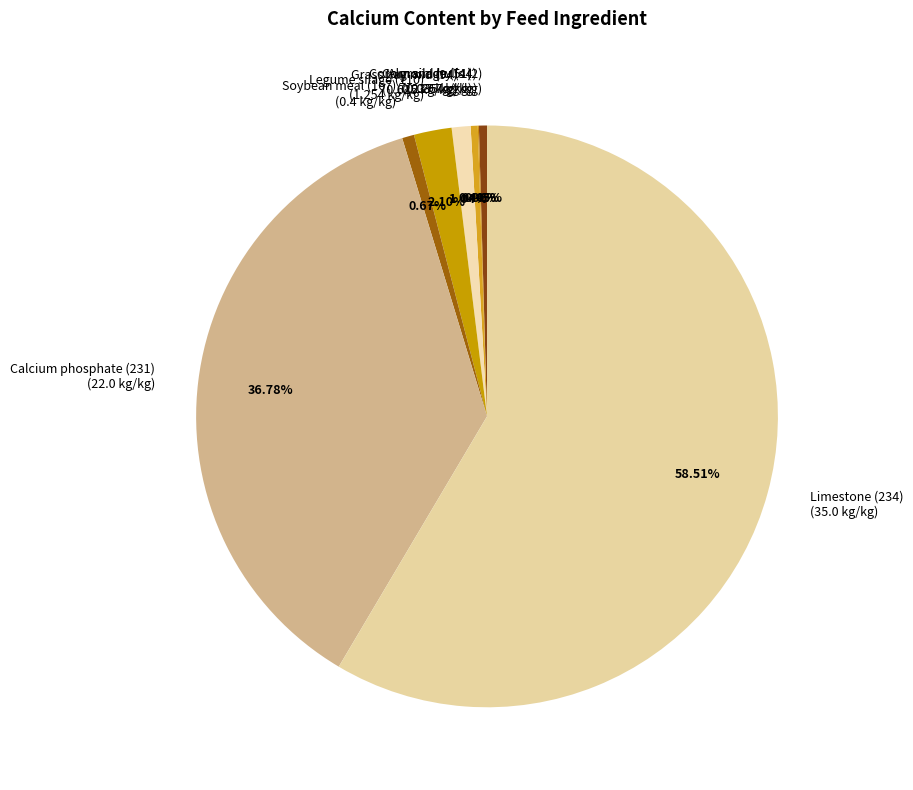

Is Almond hulls (2) (0.267 kg/kg) the majority of the pie?

No